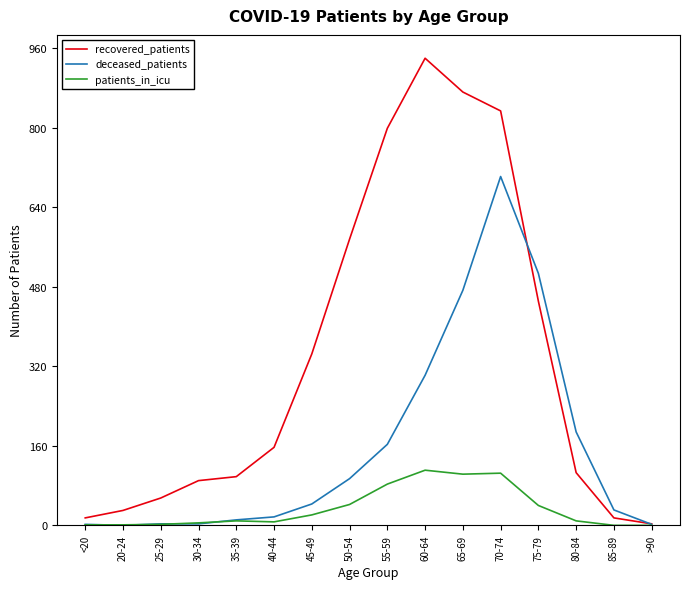

Is the value of patients_in_icu at <20 greater than the value of recovered_patients at 55-59?

No